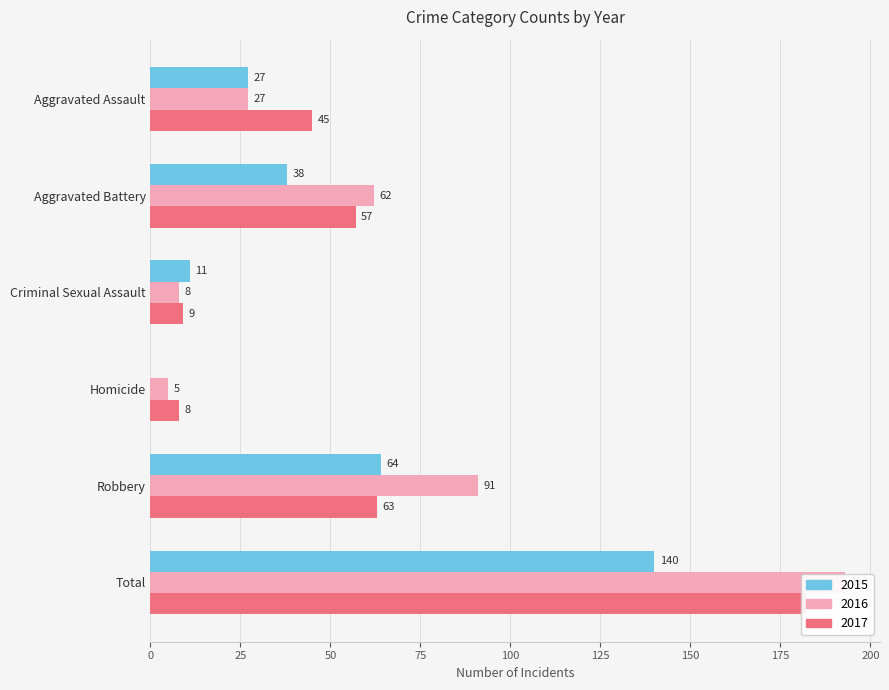

Count the number of categories in the chart.

6